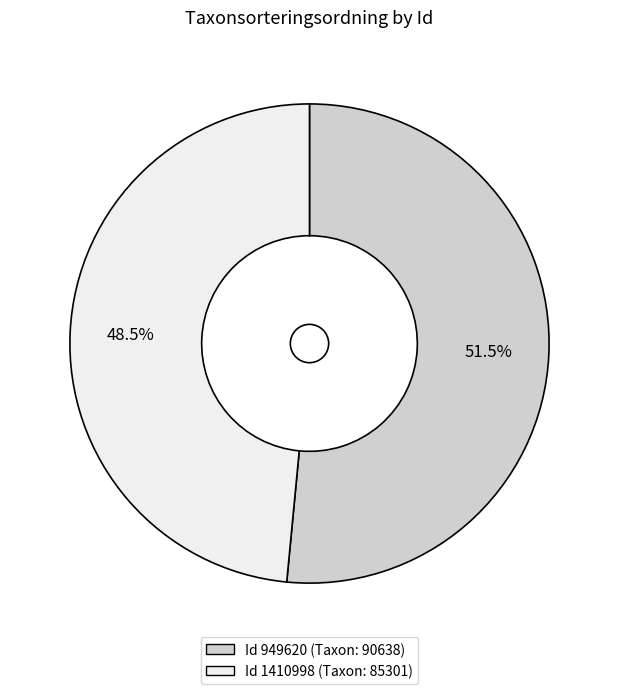

Is there a majority slice in this chart?

Yes